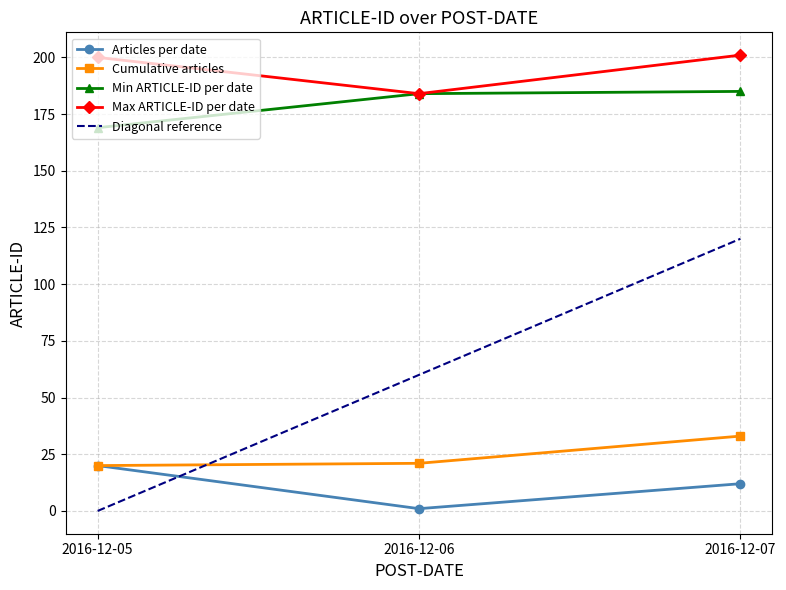

List the series in order of their peak value, highest first.

Max ARTICLE-ID per date, Min ARTICLE-ID per date, Diagonal reference, Cumulative articles, Articles per date